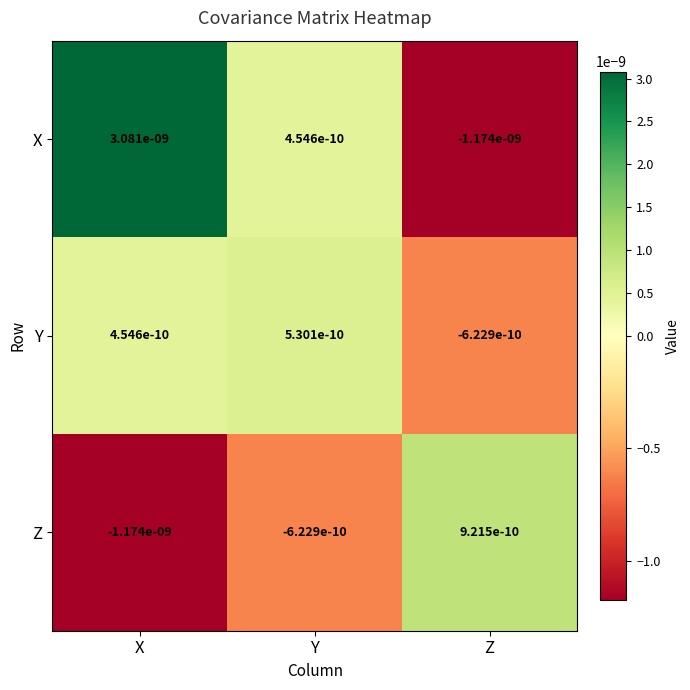

Which series has the largest total across all categories?

X